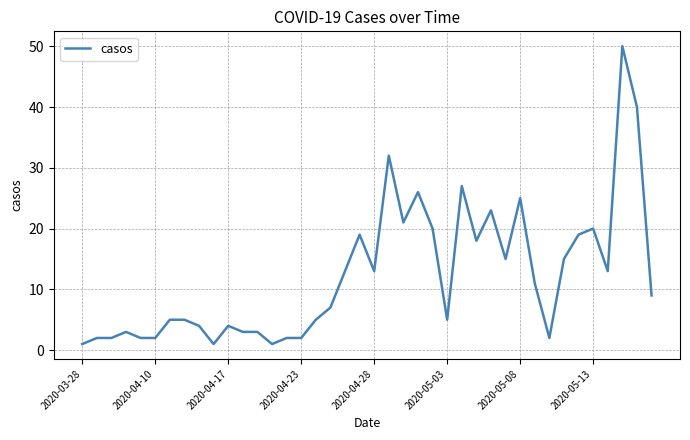

What is the difference between the maximum and minimum values?

49